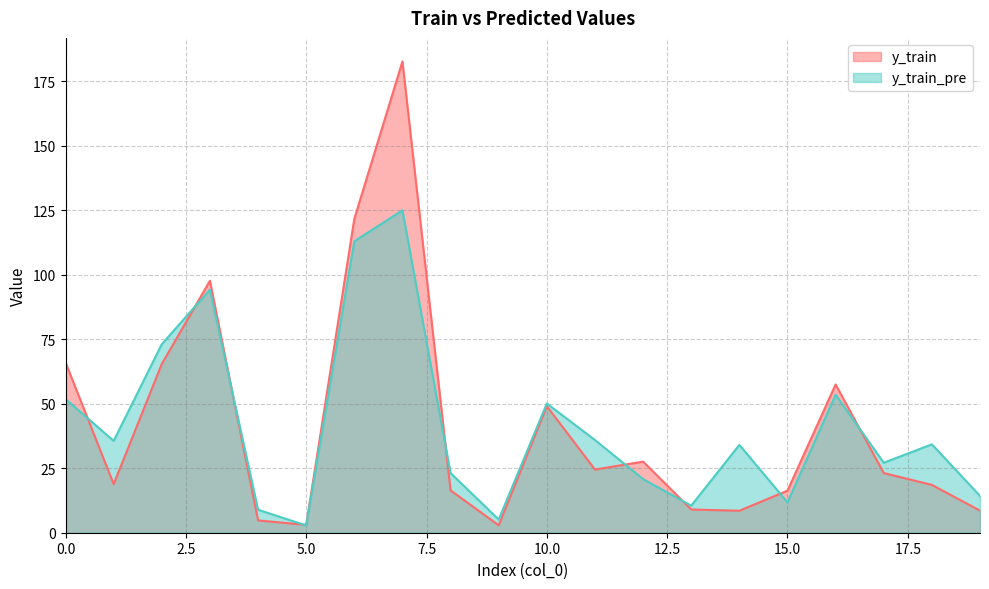

Which series has the widest spread of values?

y_train